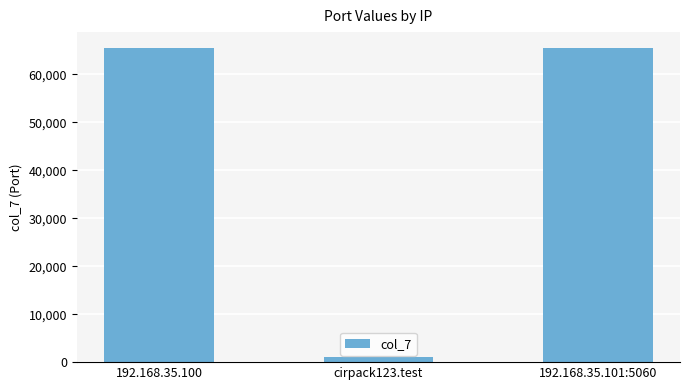

Reading left to right, transcribe all the data shown in this chart.

192.168.35.100=65534	cirpack123.test=1024	192.168.35.101:5060=65534